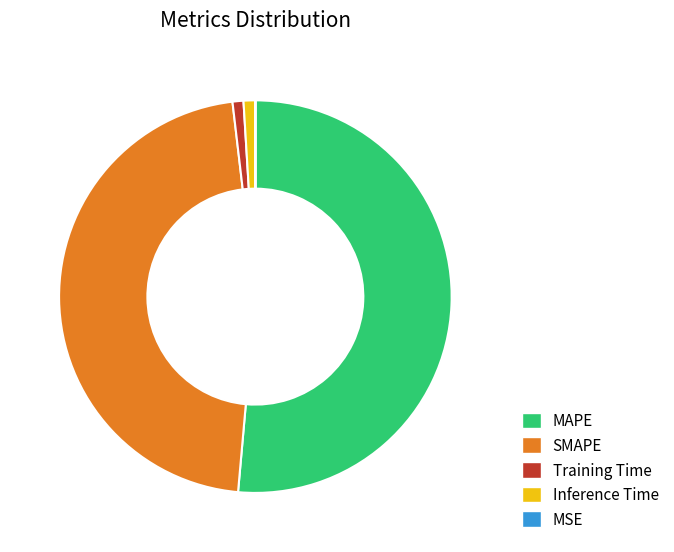

Combined, do Inference Time and Training Time account for over 50%?

No